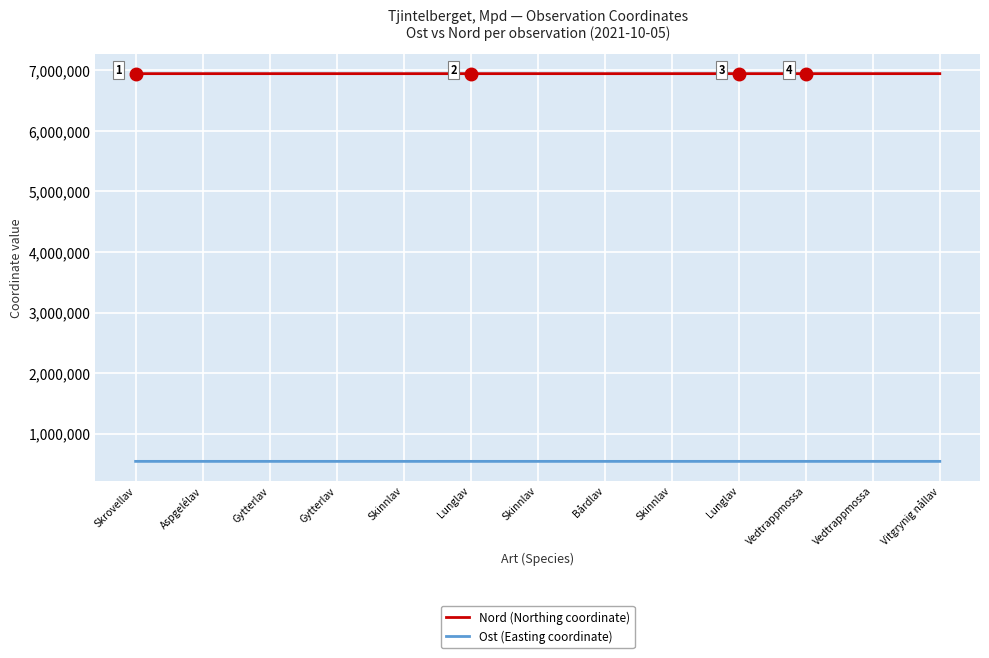

Does the chart have visible grid lines?

Yes